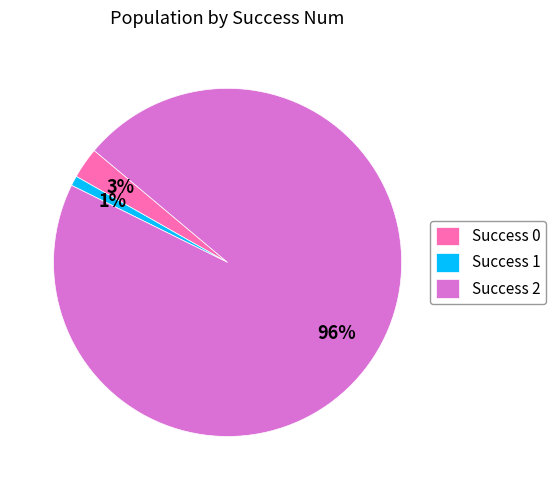

The Success 0 slice represents 3% of the pie. True or false?

True